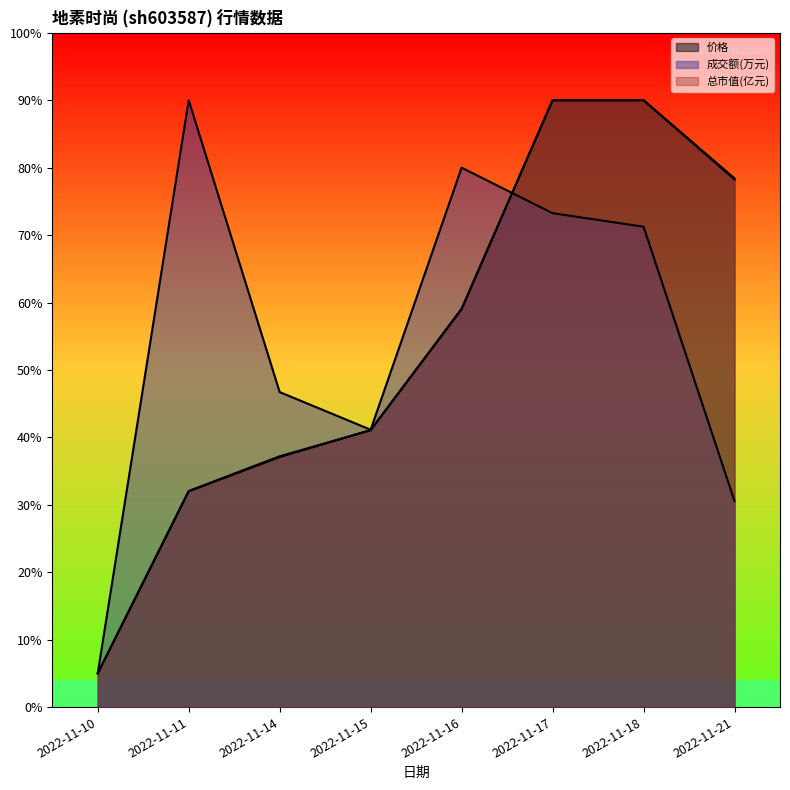

How many interior local valleys does the 成交额(万元) series have?

1